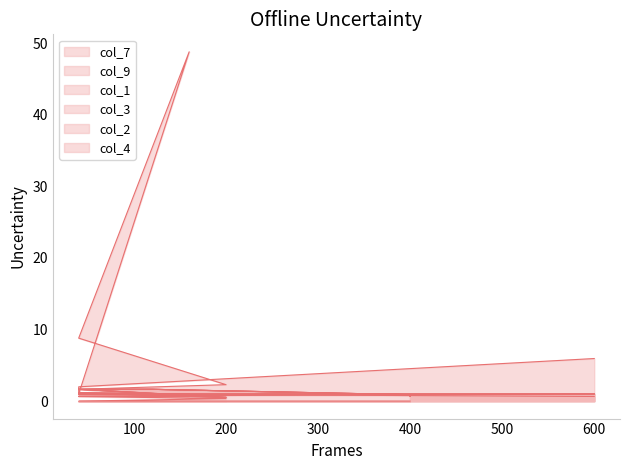

True or false: col_1 has more than 2 points higher than both neighbors.

False